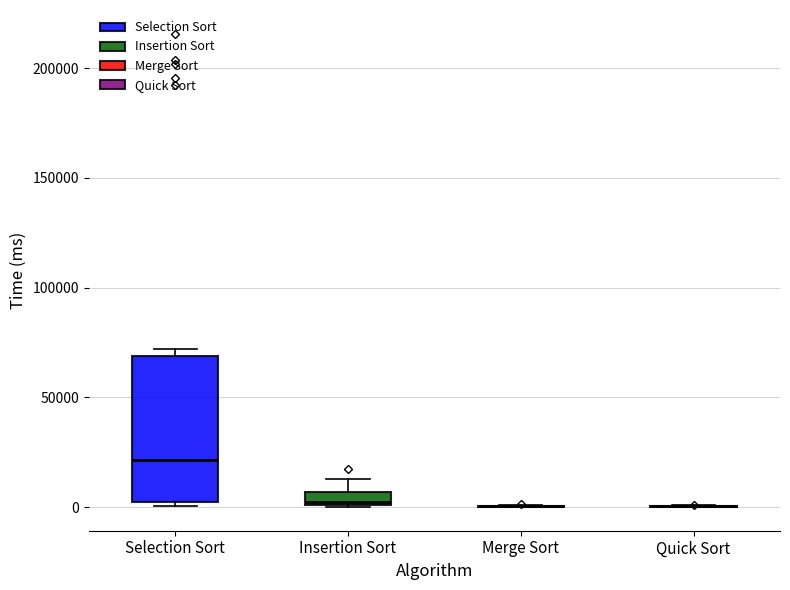

Comparing the boxes themselves (not the whiskers), which one is the tallest?

Selection Sort